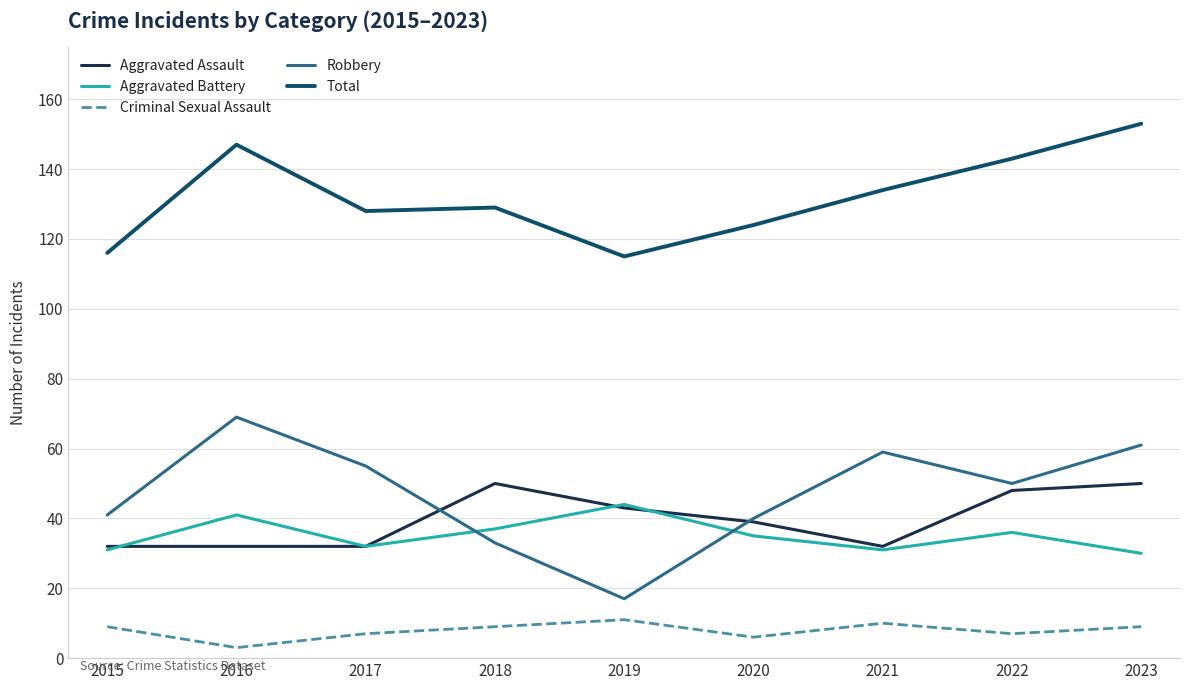

What is the total value across all series at 2020?

244